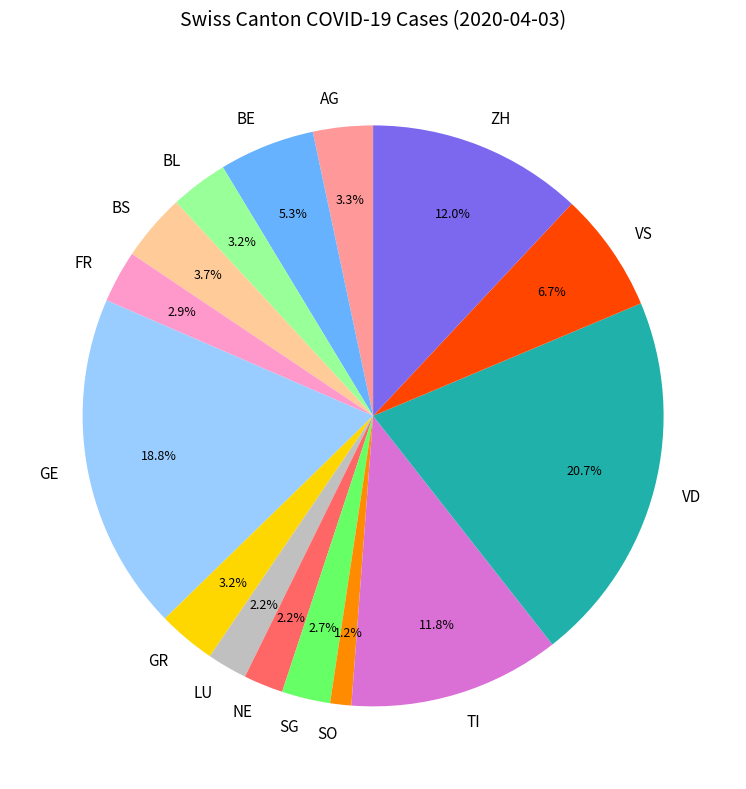

Which has a higher value, GE or BE?

GE